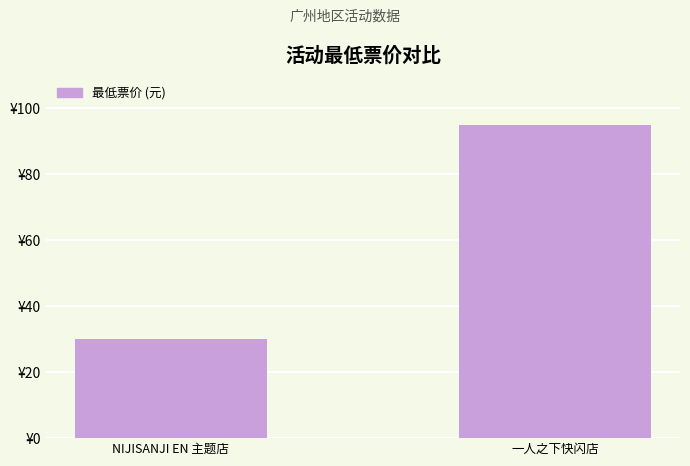

What is the change in value from NIJISANJI EN 主题店 to 一人之下快闪店?

+65